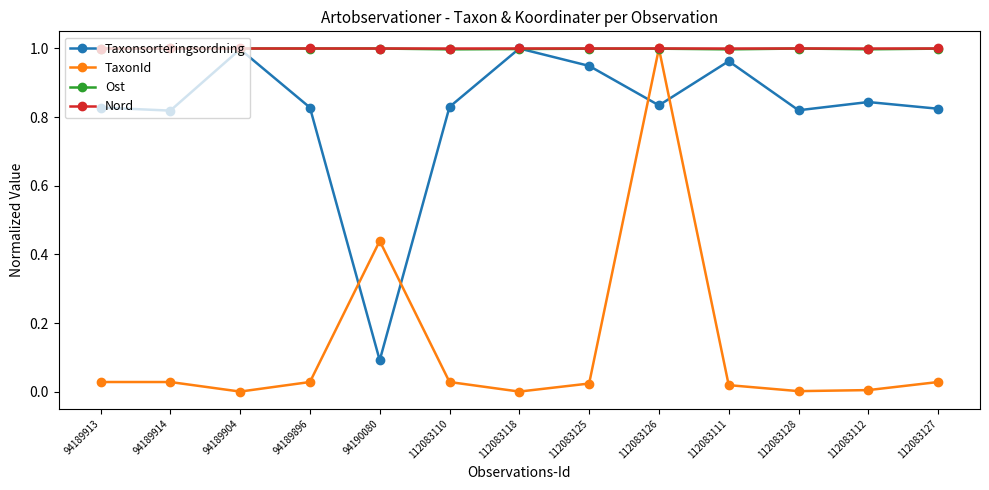

At which category is the sum across all series the highest?

112083126